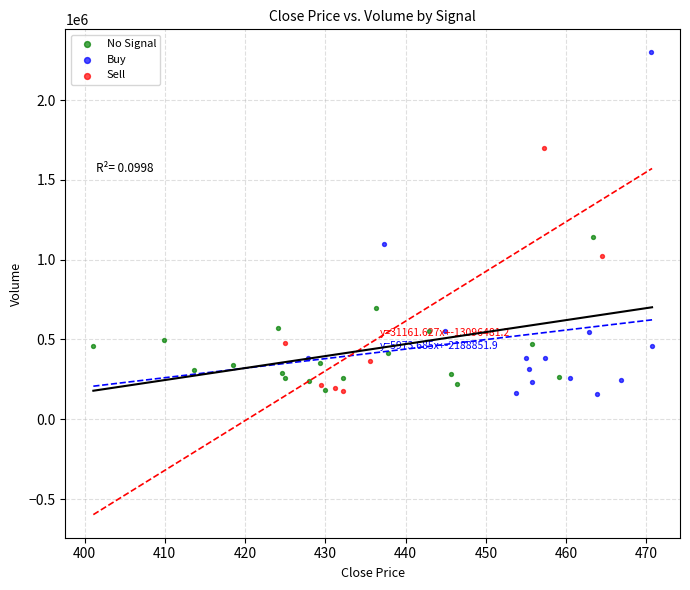

Which series reaches the maximum Y coordinate?

Buy